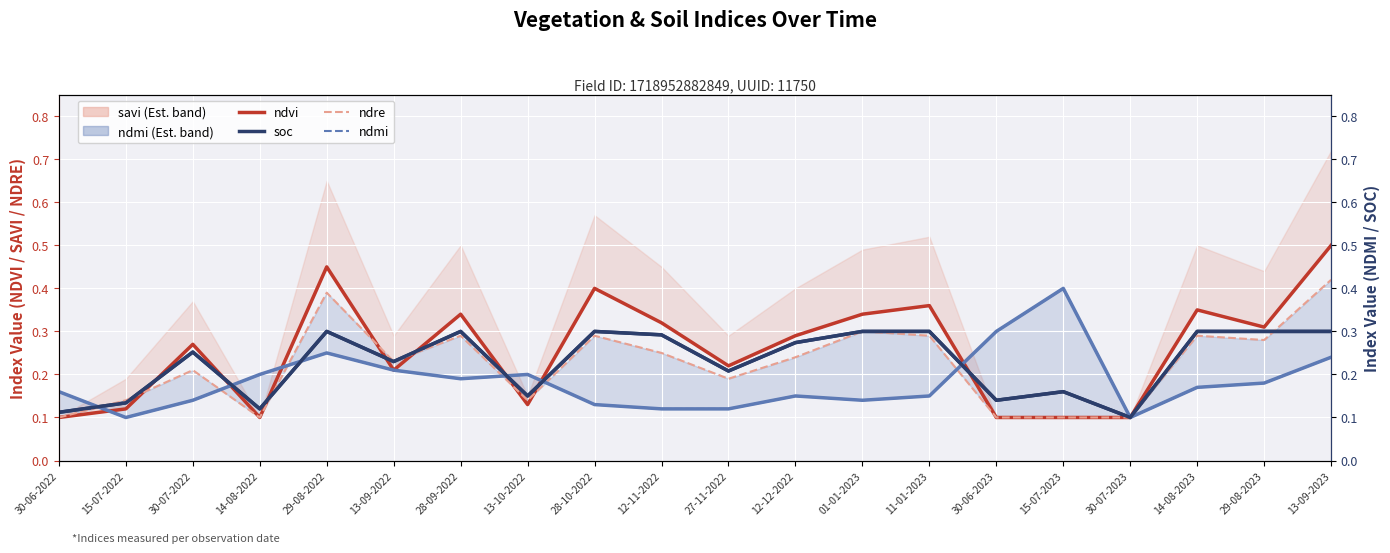

How many lines are shown in the chart?

4